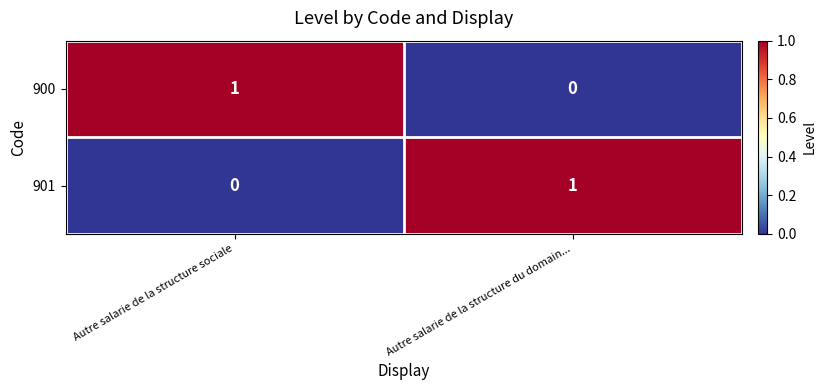

Is it true that 901 equals 1 at Autre salarie de la structure du domain...?

True